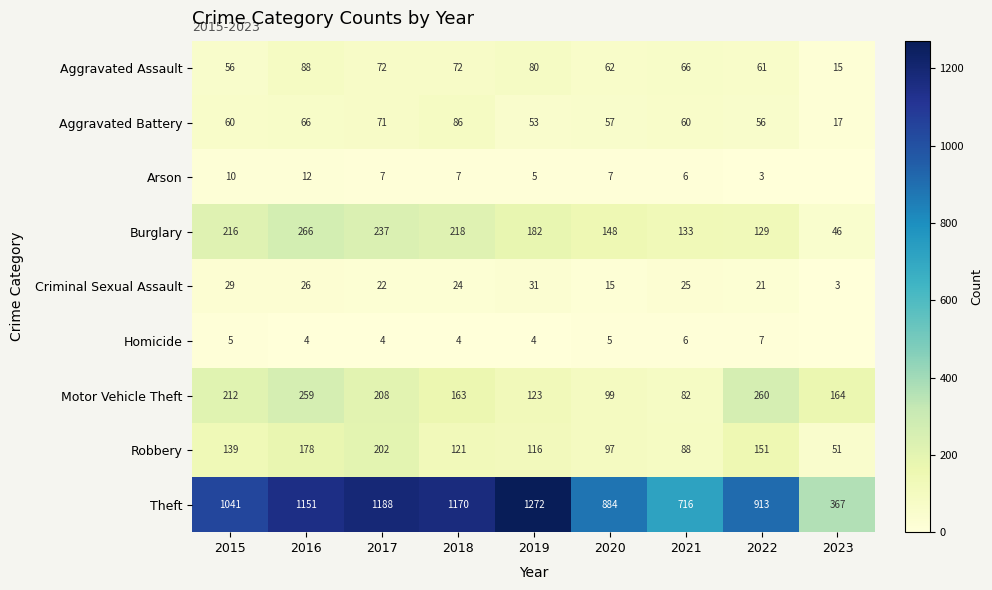

What is the approximate value of Criminal Sexual Assault at 2022, to the nearest 5?

20